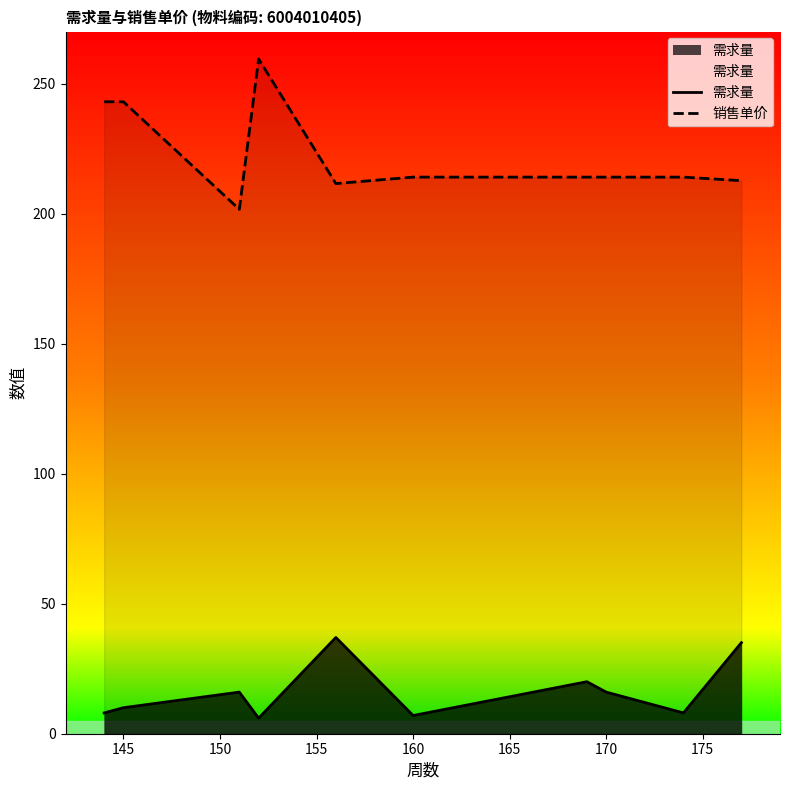

True or false: 销售单价 and 需求量 cross at least once.

False